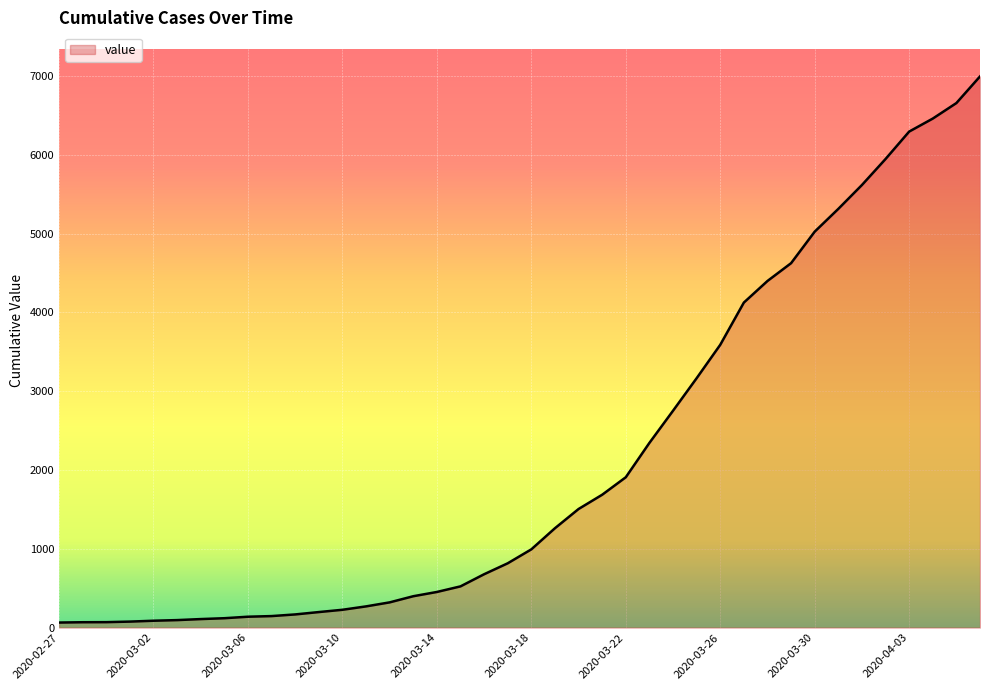

What is the greatest value displayed?

6995